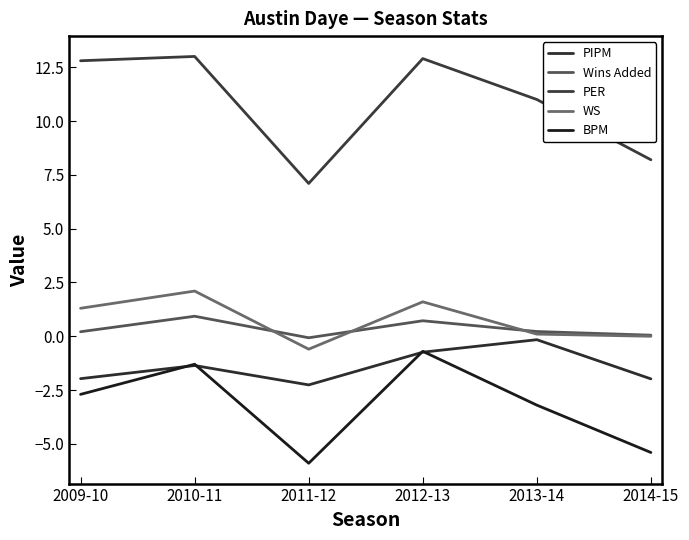

Does the chart display data point markers on the line(s)?

No